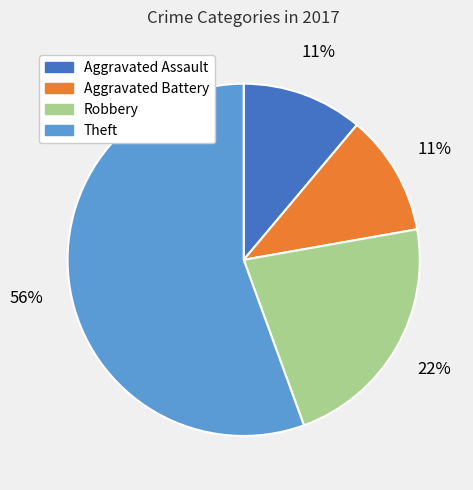

To the nearest percent, what percentage of the pie is Theft?

56%